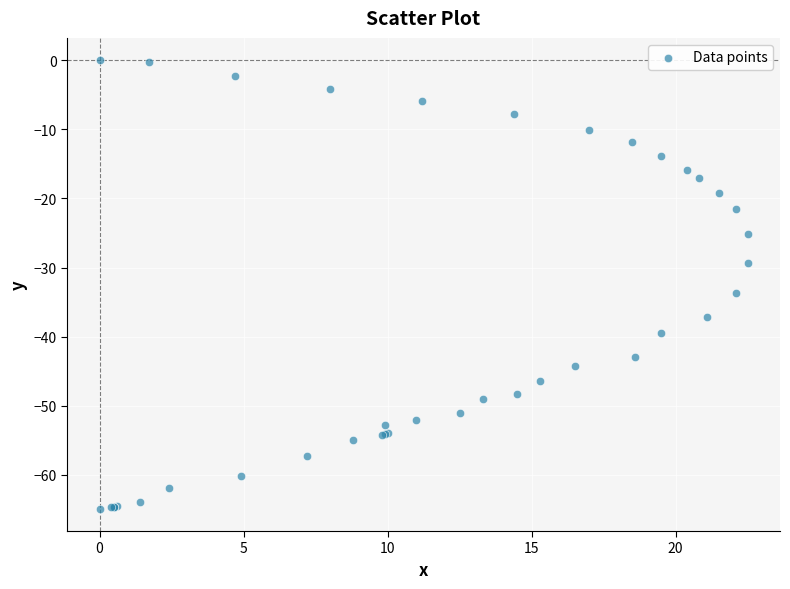

What Y value in the scatter plot is closest to -32?

-33.7